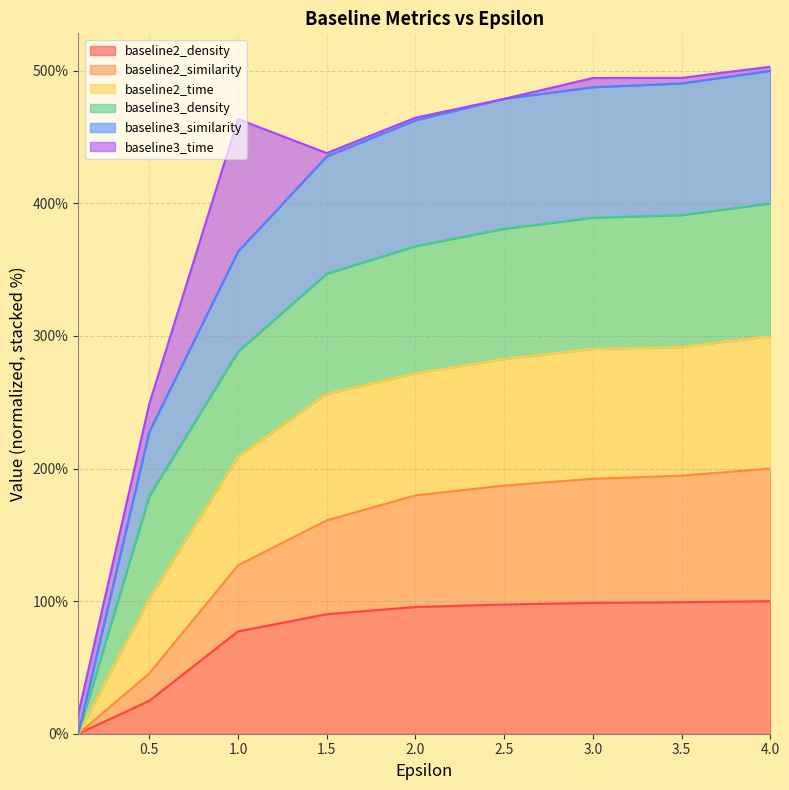

Which series has the widest spread of values?

baseline2_time